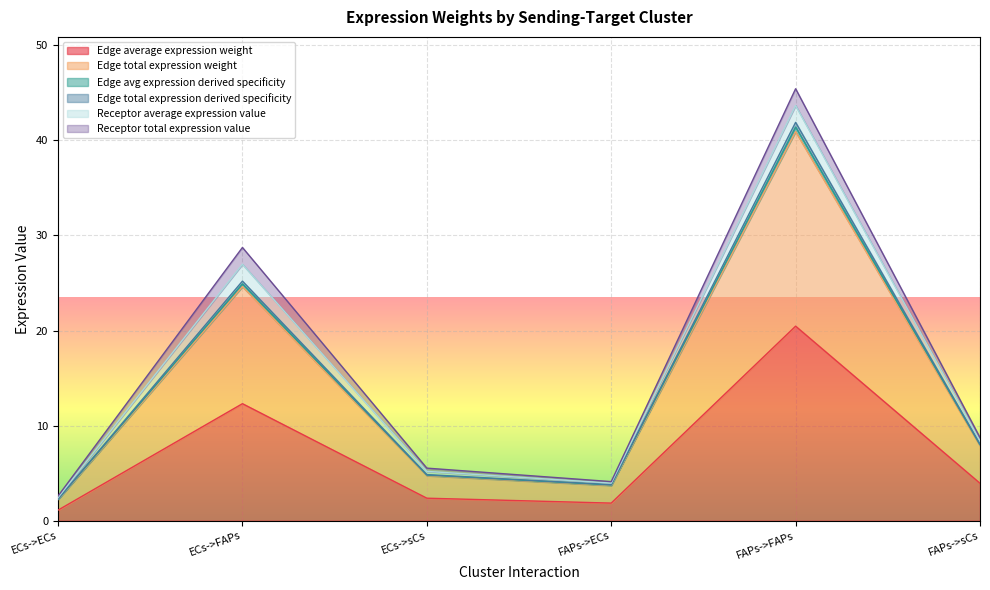

Which has a higher value, FAPs->ECs or ECs->sCs?

ECs->sCs